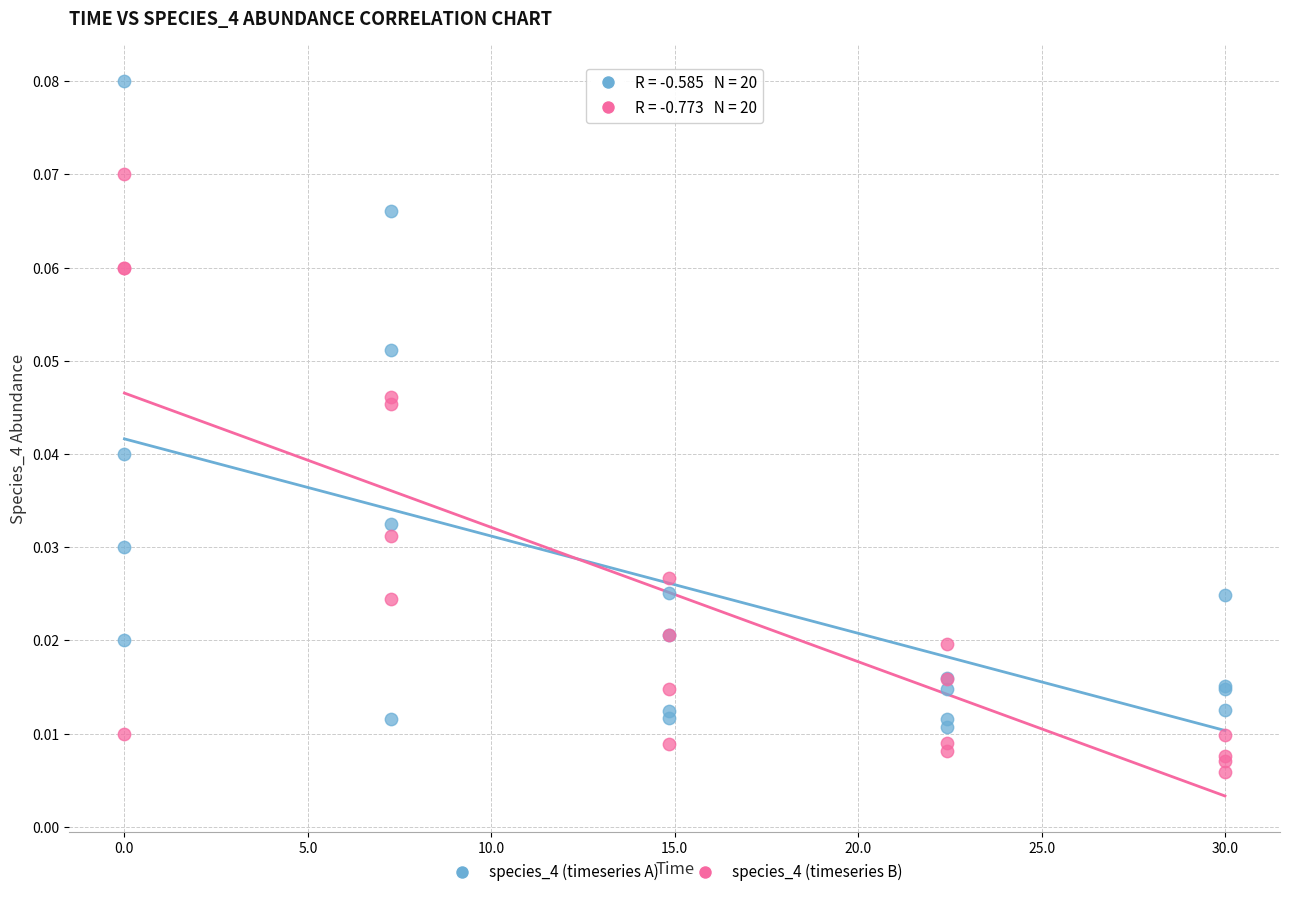

Which series reaches the minimum Y coordinate?

species_4 (timeseries B)